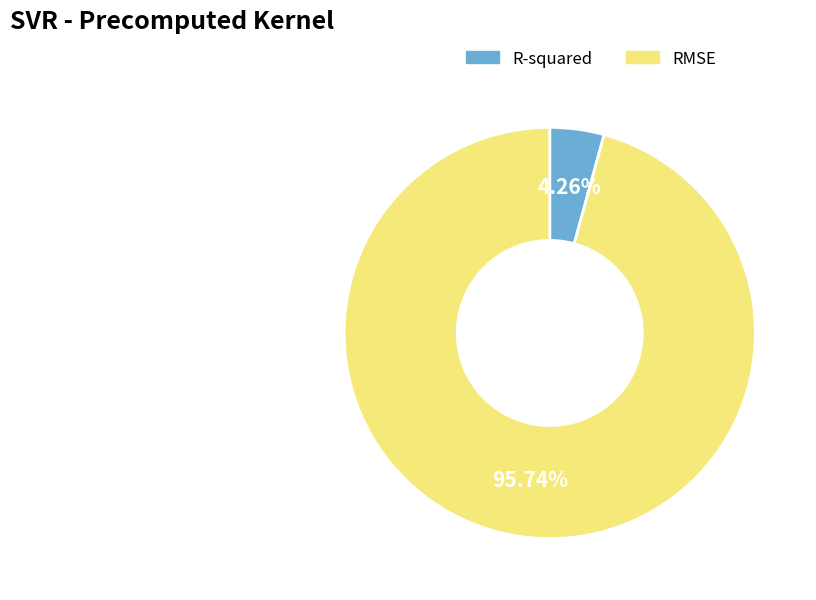

What percentage do R-squared and RMSE together represent?

100.0%